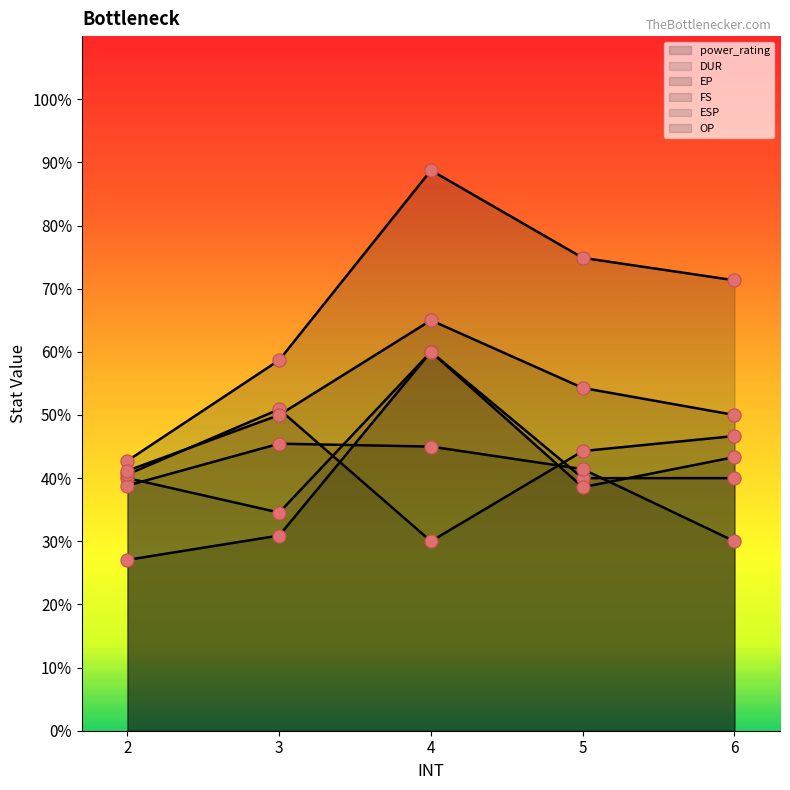

Which series has the largest total across all categories?

power_rating